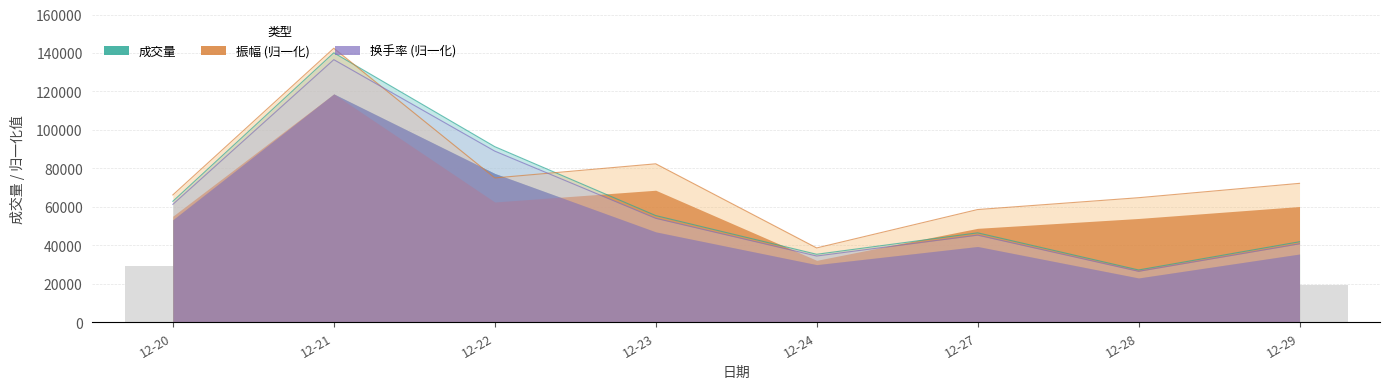

How many groups of bars are there?

8